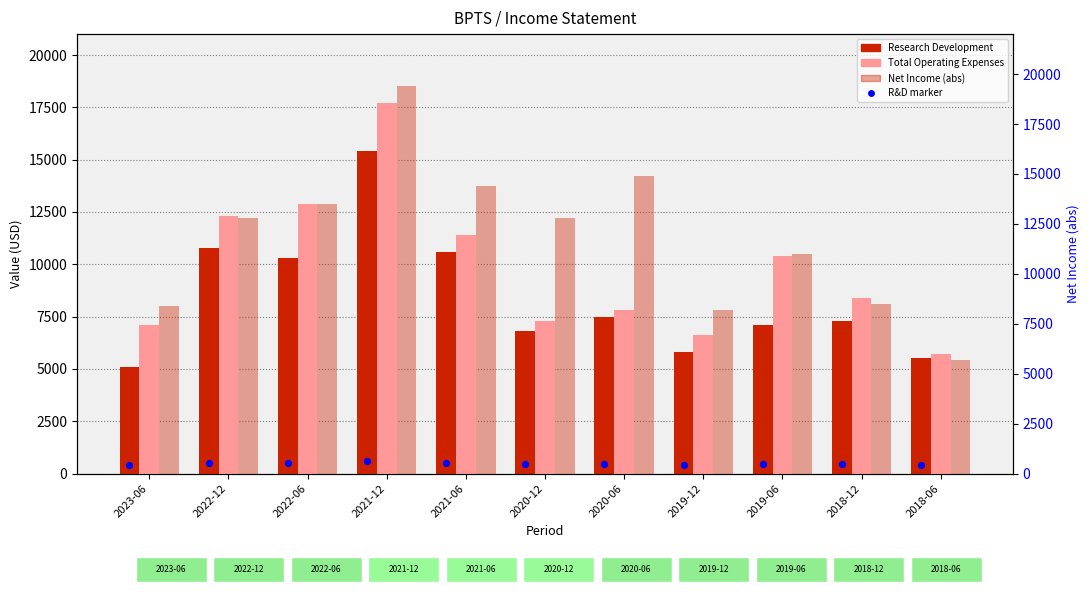

Is the value of R&D marker at 2023-06 greater than the value of Net Income (abs) at 2018-06?

No